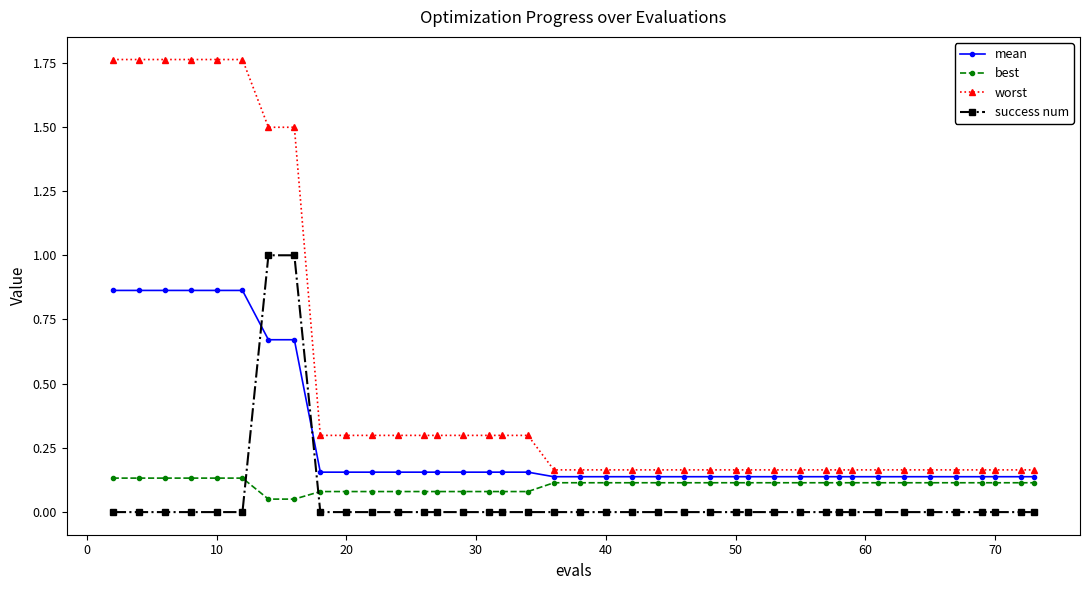

Which series has the widest spread of values?

worst